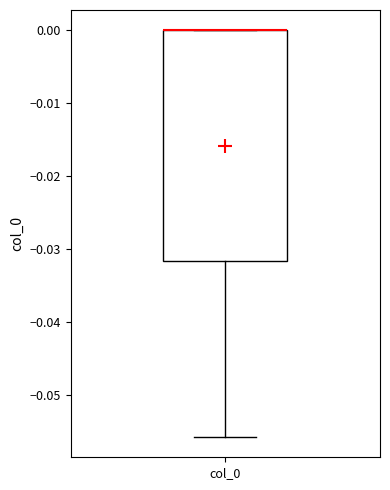

Read this box plot against the y-axis: the position of the median line, the range covered by the box, and the ends of both whiskers. The values are not printed on the chart, so give them approximately, as read against the axis.

median 0.000 (drawn on the box's upper edge), box -0.032 to 0.000, whiskers -0.056 to 0.000